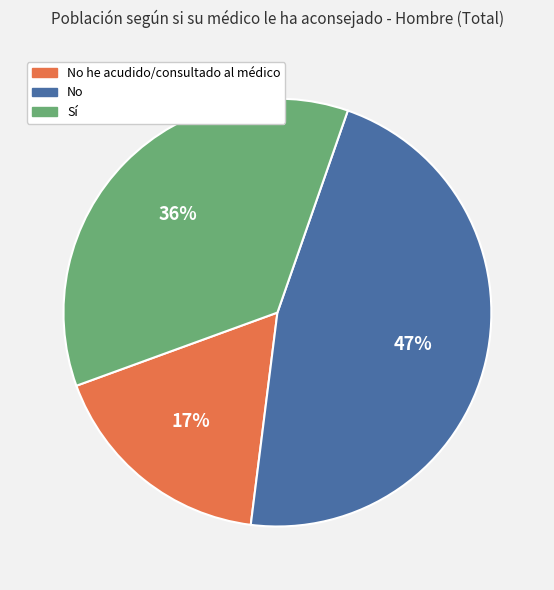

Is there any slice that represents more than half of the pie?

No